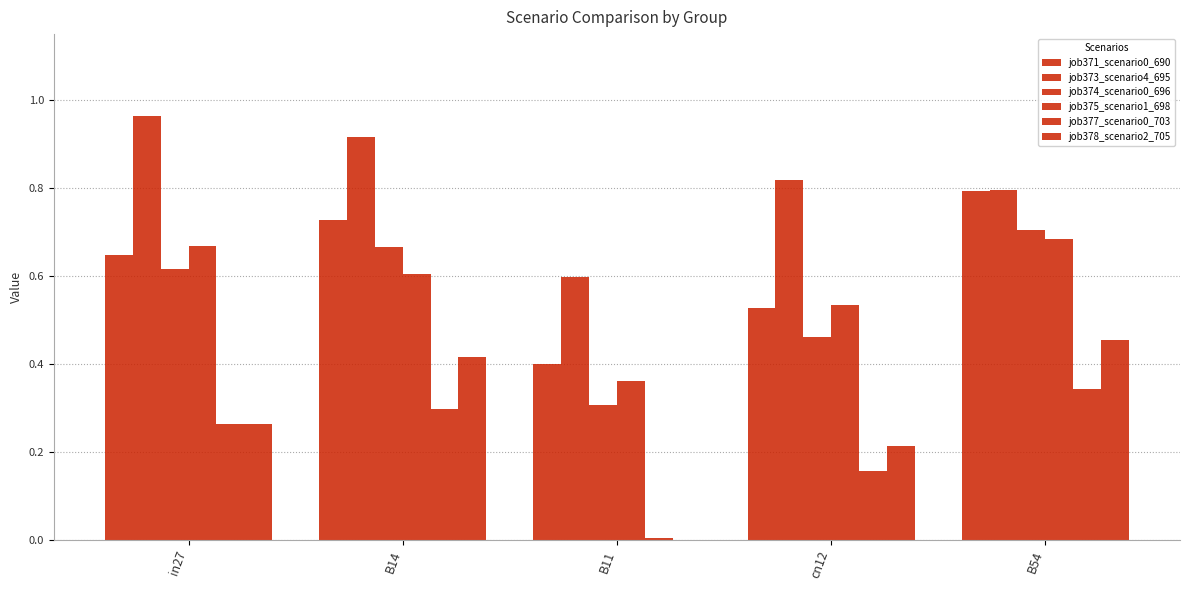

What position from the right is B14?

4